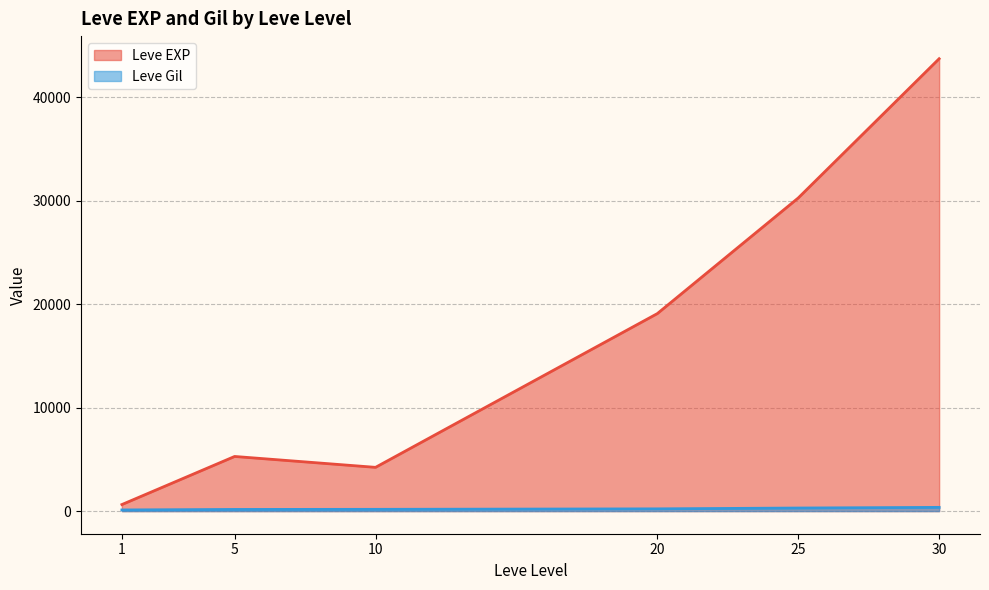

What is the maximum value shown in the chart?

43730.0